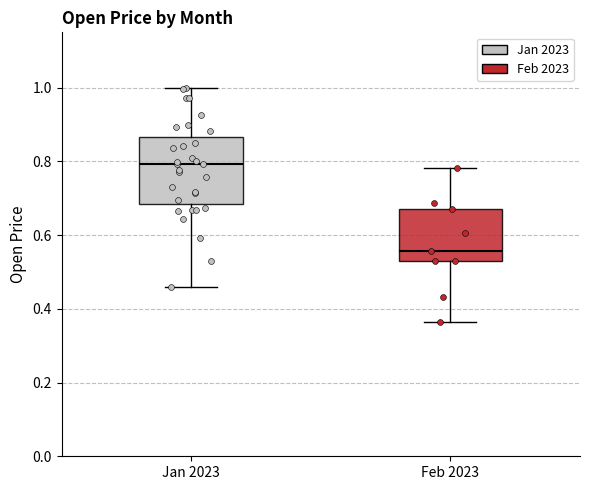

Where is the lower edge of the box for Jan 2023 on the y-axis? The values are not printed on the chart, so give them approximately, as read against the axis.

0.68